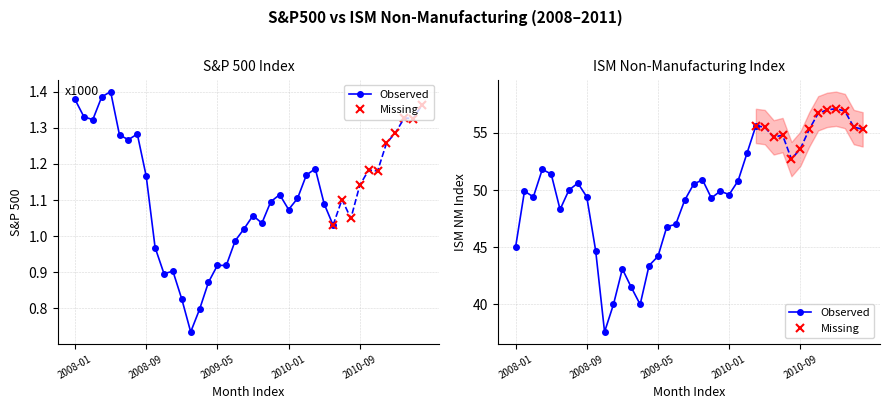

At which category does S&P500 reach its first local valley?

2008-03